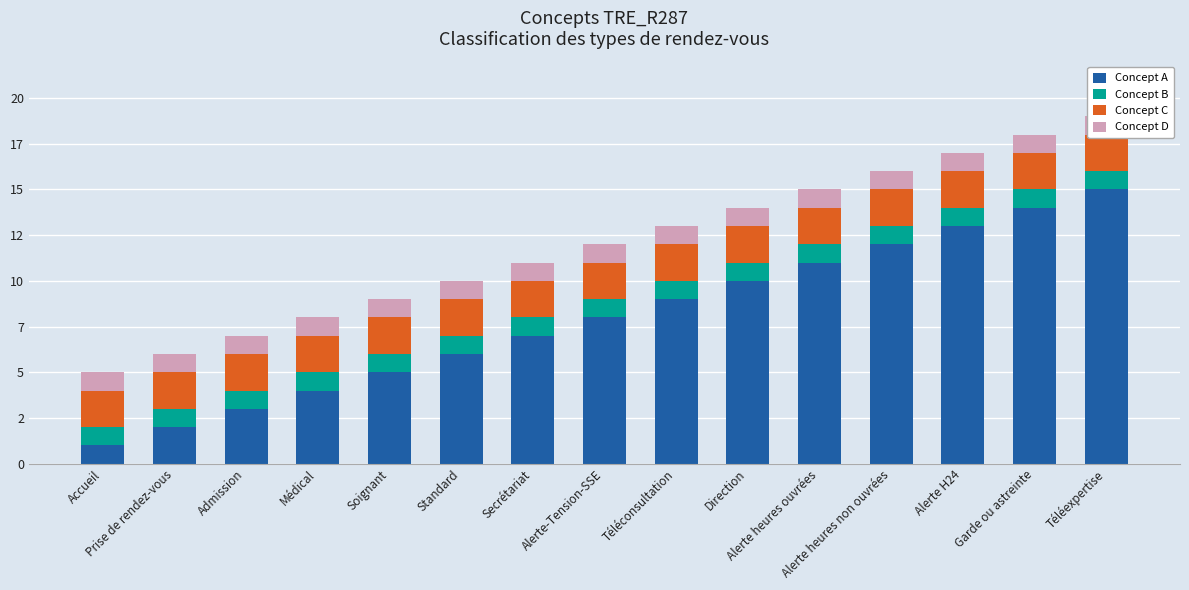

What is the label of the 13th bar from the right?

Admission